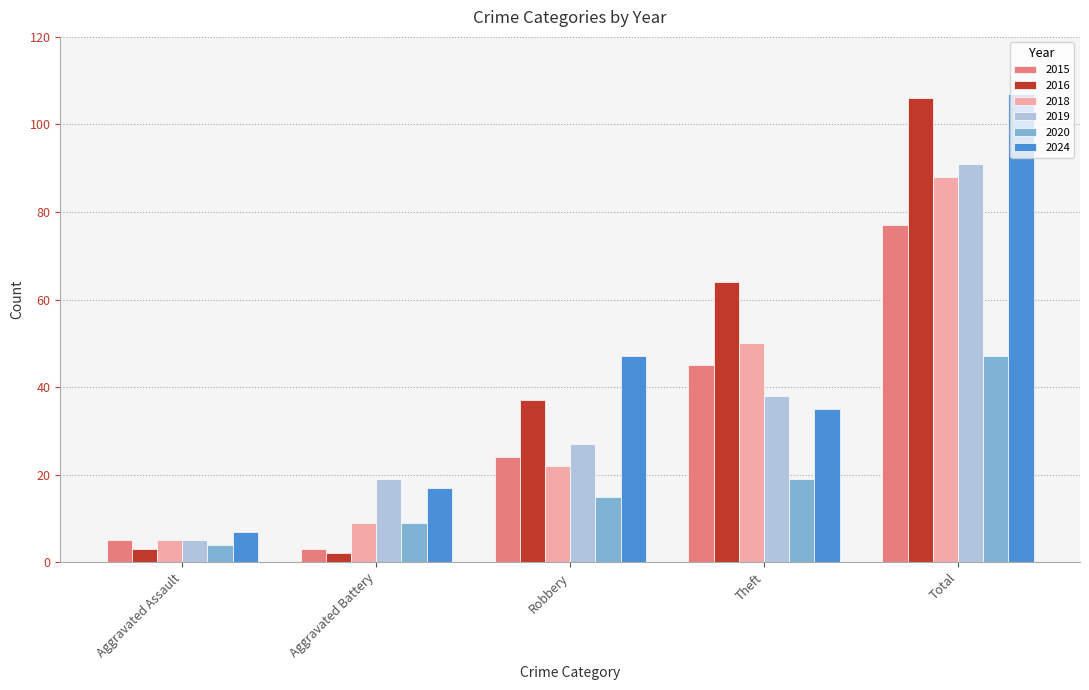

List the labels in order of 2019 value, largest first.

Total, Theft, Robbery, Aggravated Battery, Aggravated Assault